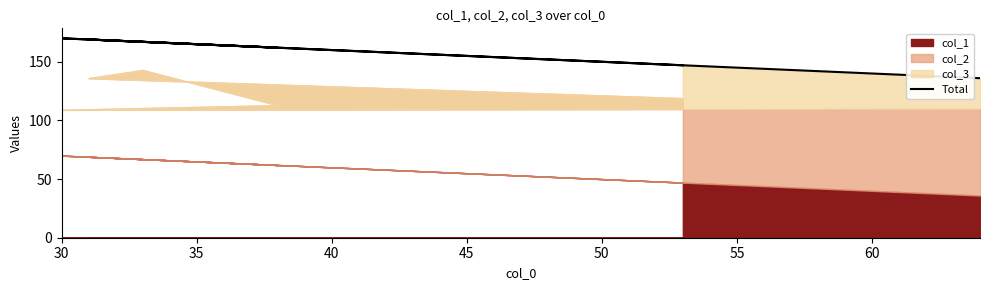

List the labels in order of value, largest first.

35, 50, 45, 40, 55, 30